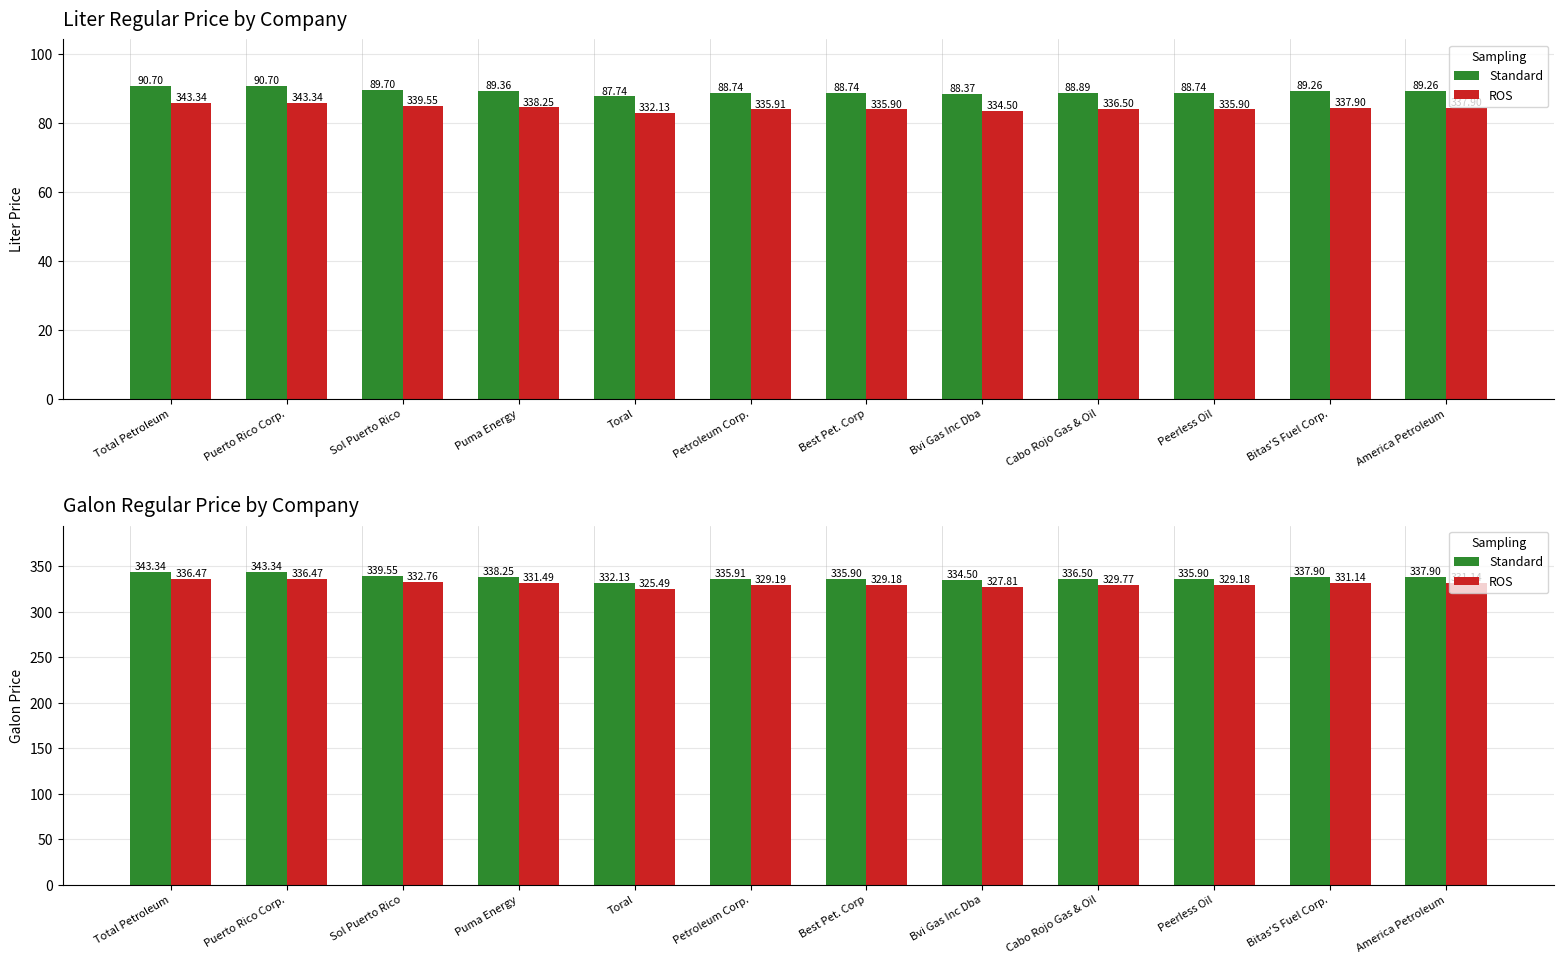

The value of ROS at Total Petroleum is 336.5. True or false?

True